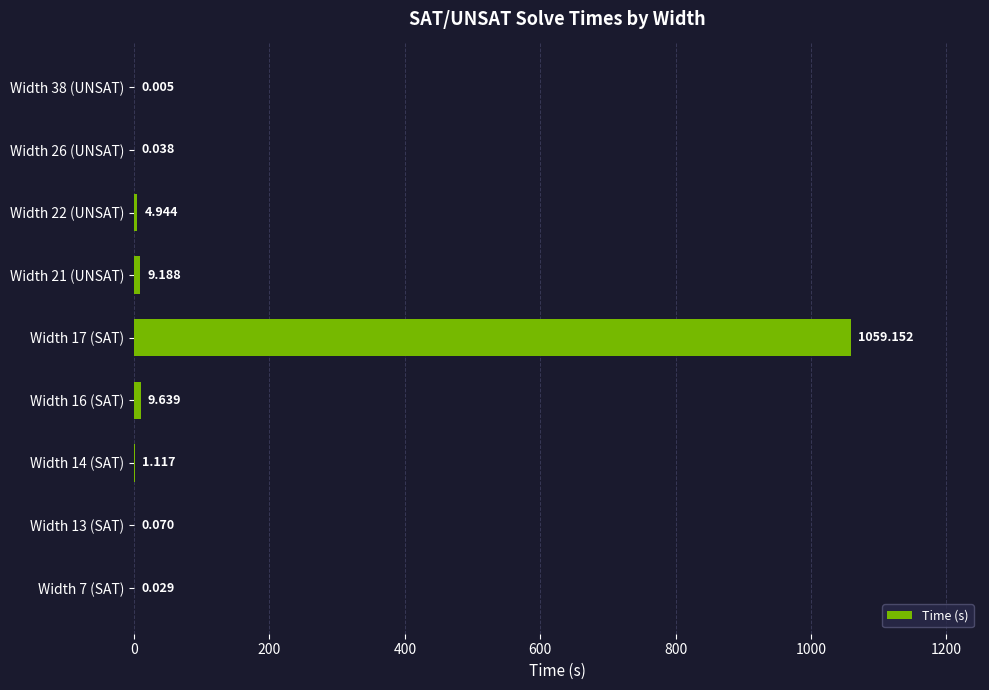

Are the bars grouped side by side (vs. stacked)?

No